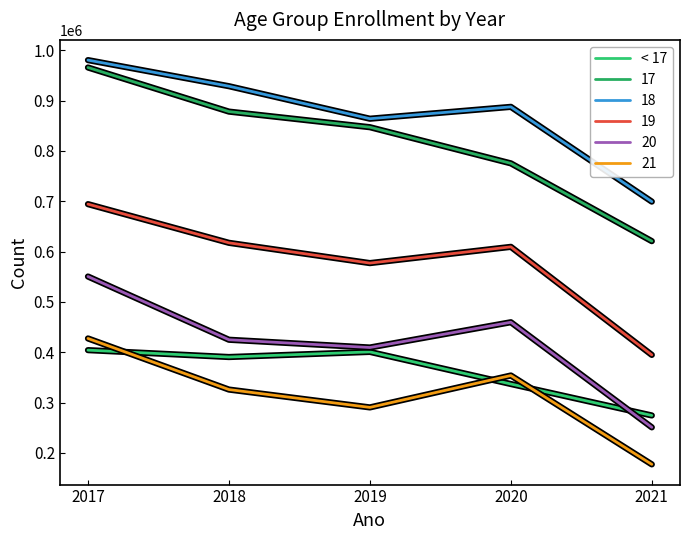

Does the chart have visible grid lines?

No